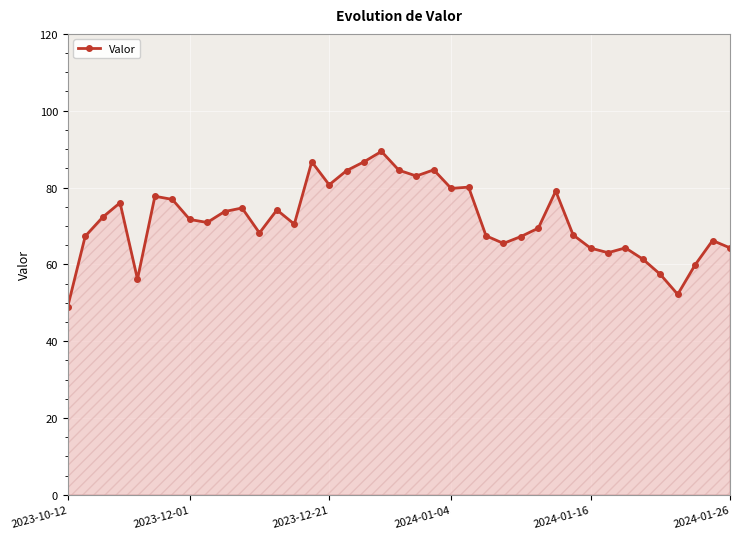

What is the value of the 28th point from the left?

69.4